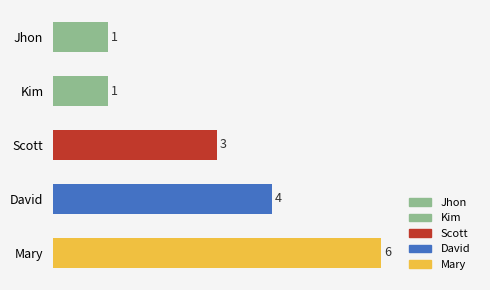

What is the difference between the second highest and second lowest values?

3